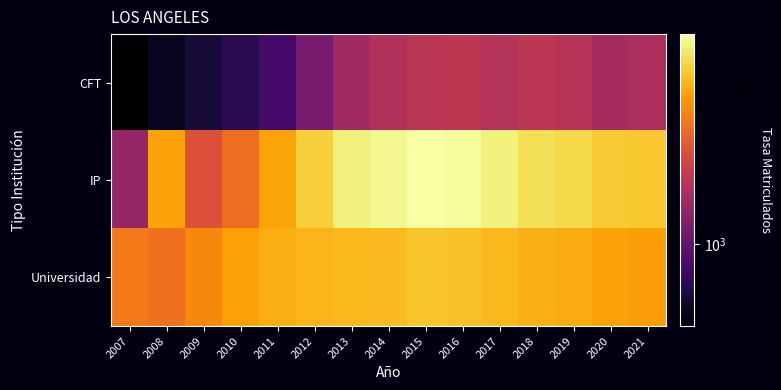

Which series has the largest range (max minus min)?

IP